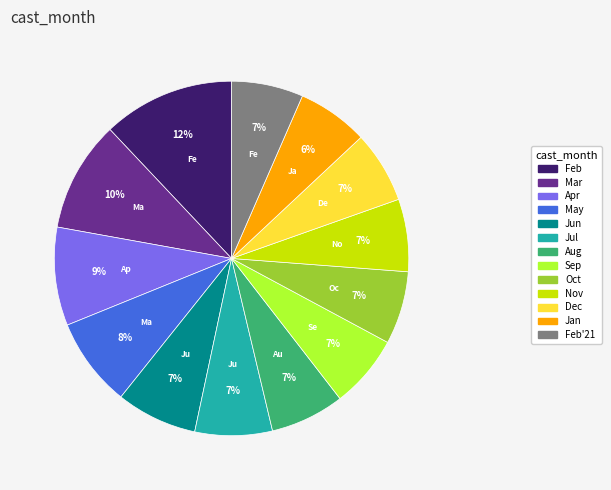

To the nearest percent, what percentage of the pie is Jun?

7%